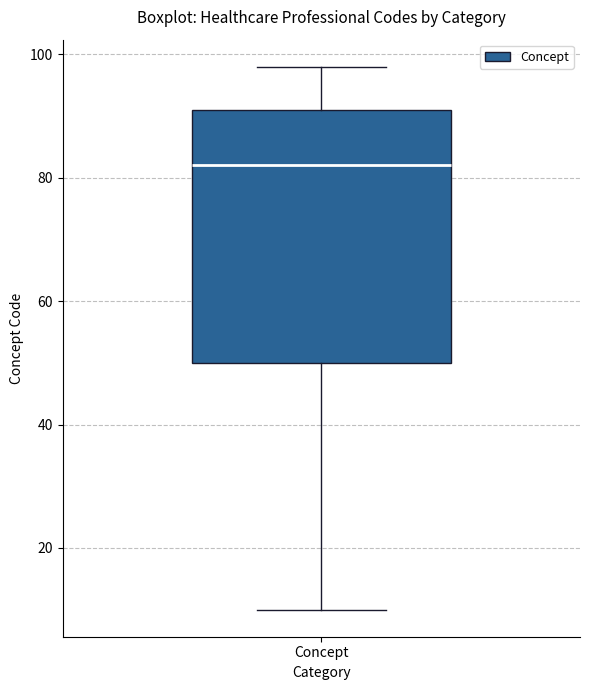

Where is the lower edge of the box for Concept on the y-axis? The values are not printed on the chart, so give them approximately, as read against the axis.

50